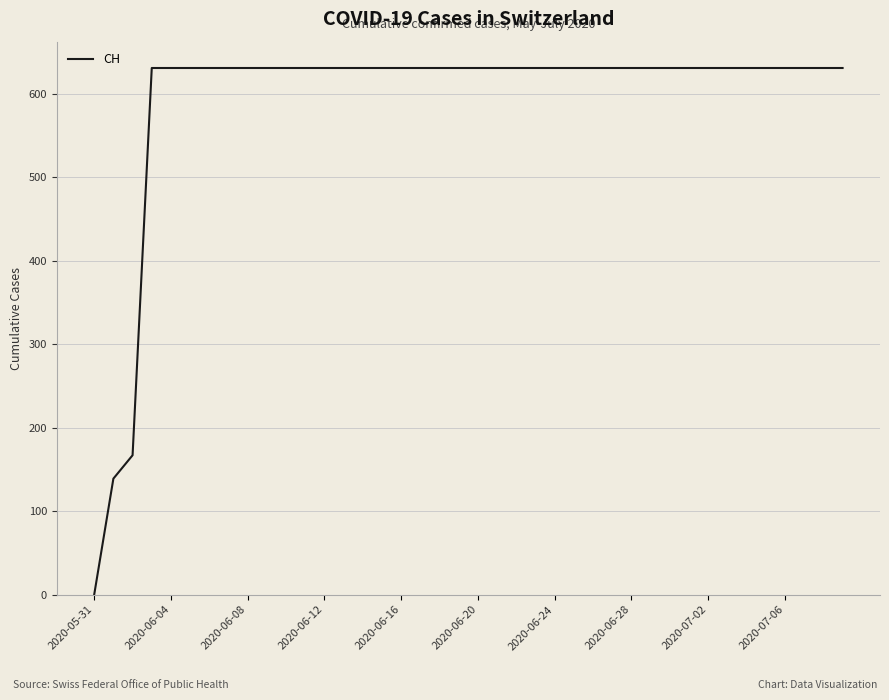

Reading right to left, transcribe all the data shown in this chart.

631	631	631	631	631	631	631	631	631	631	631	631	631	631	631	631	631	631	631	631	631	631	631	631	631	631	631	631	631	631	631	631	631	631	631	631	631	167	139	0